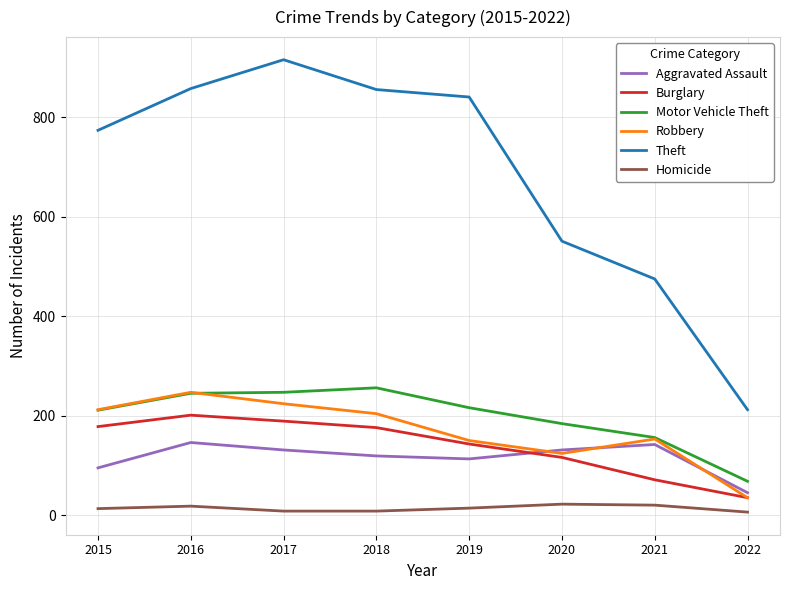

The Theft series shows 105 at 2022. True or false?

False